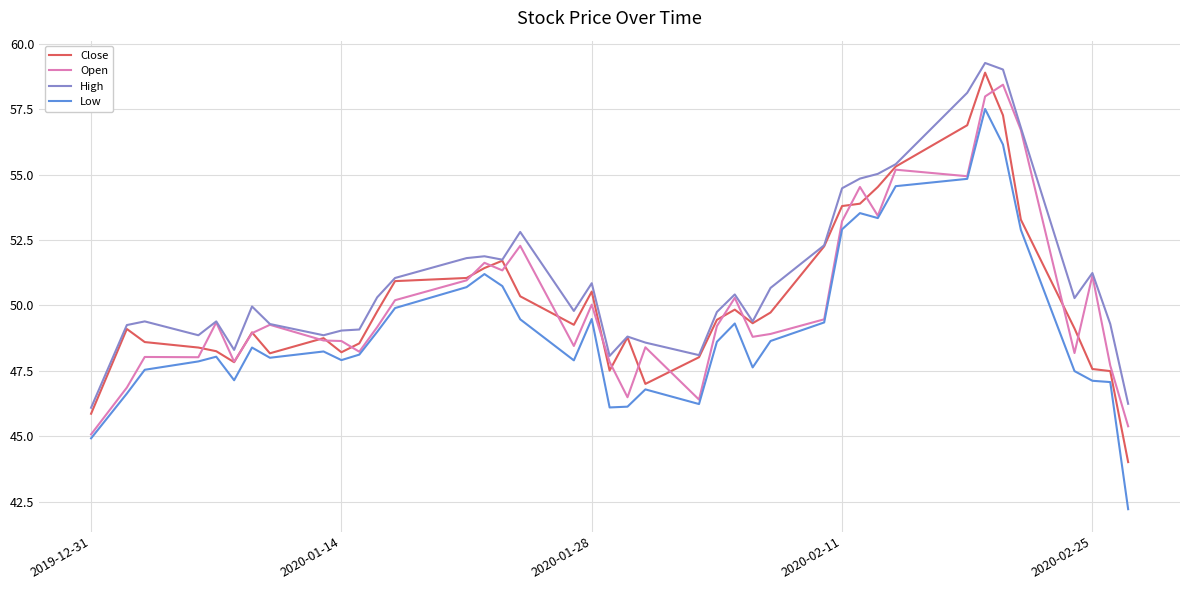

What is the greatest value displayed?

59.3